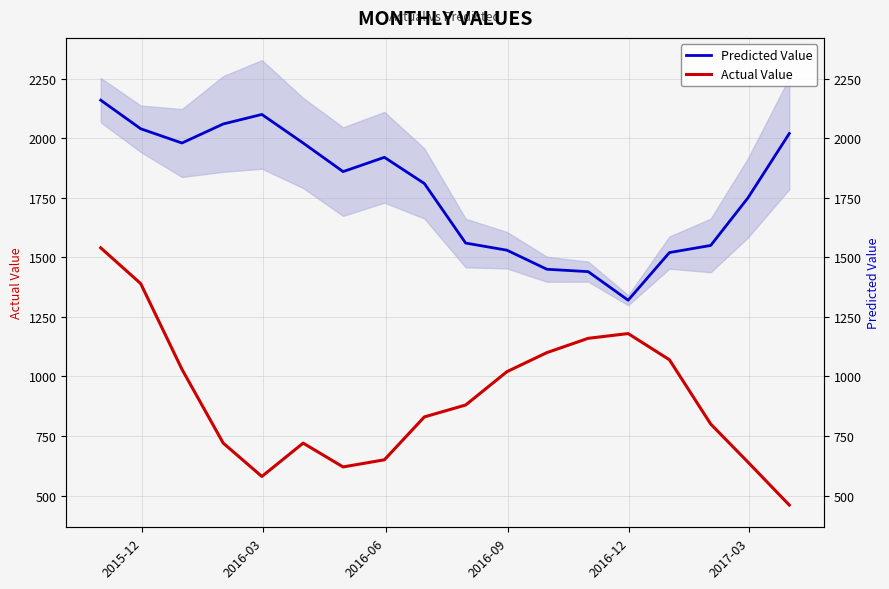

How many data points in Predicted Value are above 1860?

8